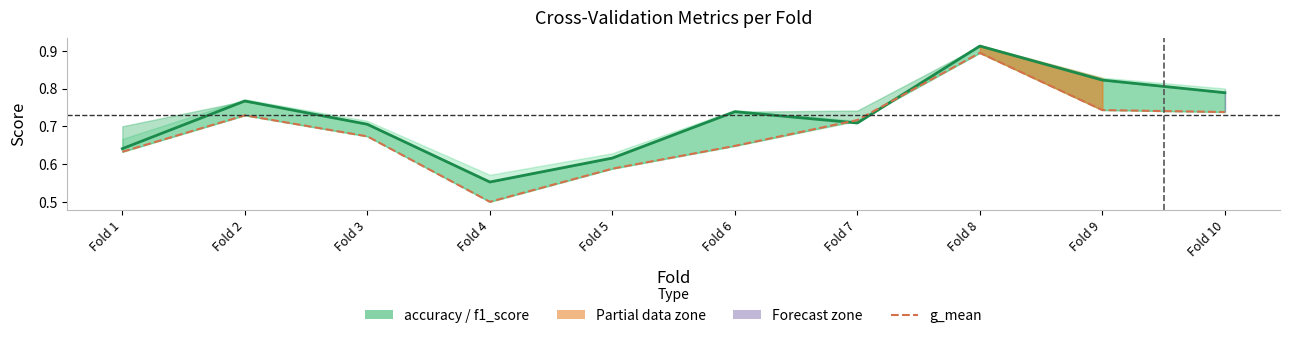

What is the highest value of the g_mean series?

0.9